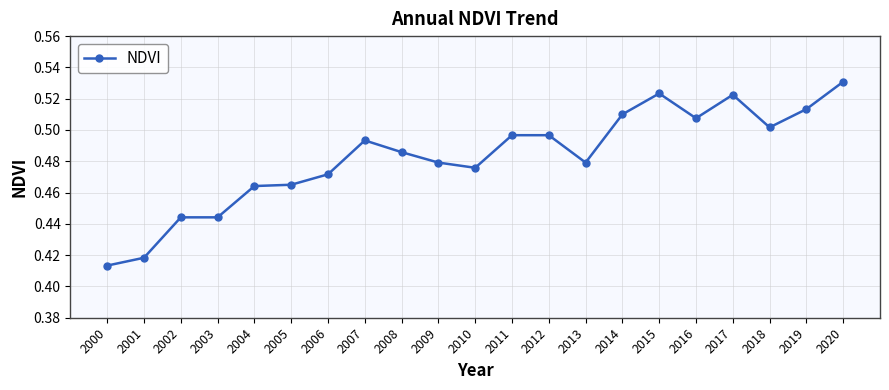

How many lines are shown in the chart?

1